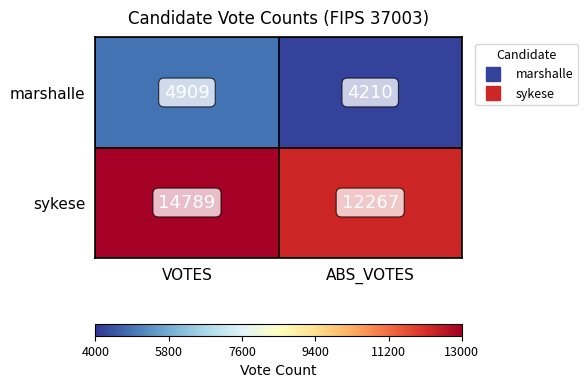

Which label corresponds to the largest value in the chart?

VOTES